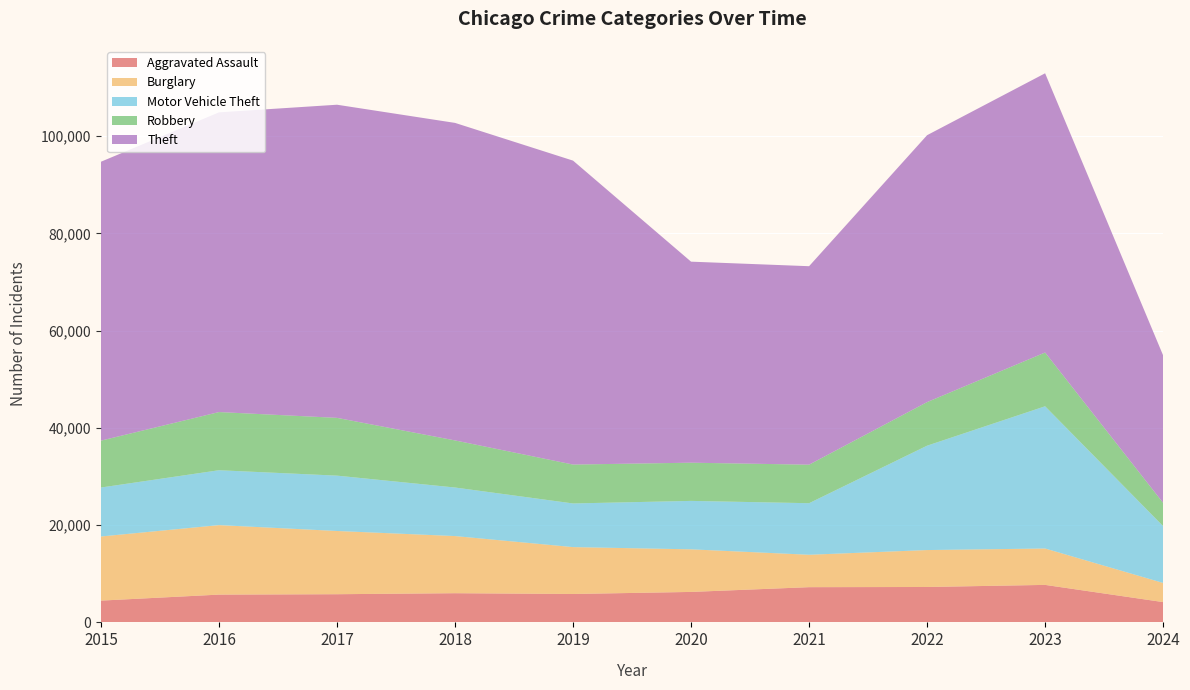

Reading left to right, transcribe all the data shown in this chart.

Aggravated Assault: 4480	5713	5793	6001	5841	6264	7242	7280	7710	4174
Burglary: 13184	14289	13001	11747	9638	8758	6662	7593	7482	3936
Motor Vehicle Theft: 10068	11285	11380	9985	8977	9959	10603	21461	29244	11684
Robbery: 9638	11960	11880	9681	7995	7855	7920	8962	11056	4781
Theft: 57351	61623	64386	65289	62495	41335	40810	54879	57411	30322